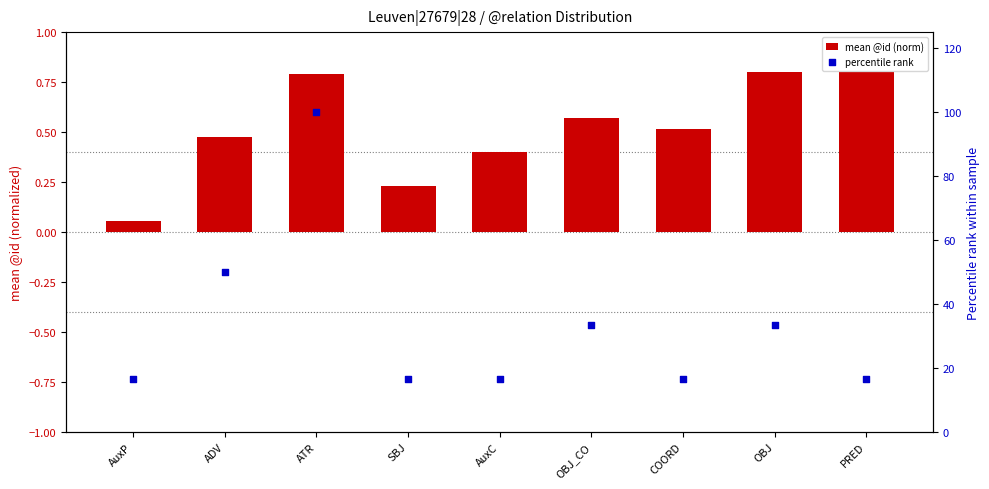

Which series has the widest spread of Y values?

percentile rank